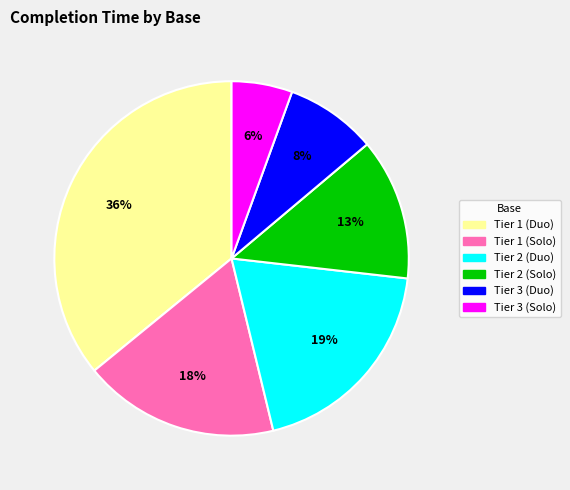

Count the number of slices in the pie.

6